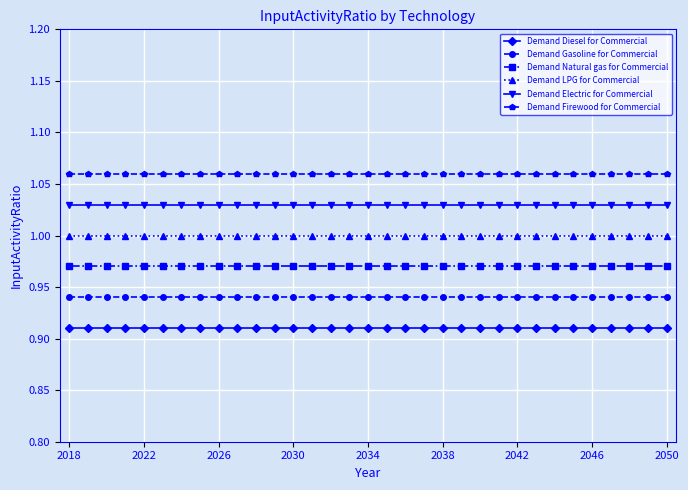

What is the sum of all Demand Electric for Commercial values?

34.0